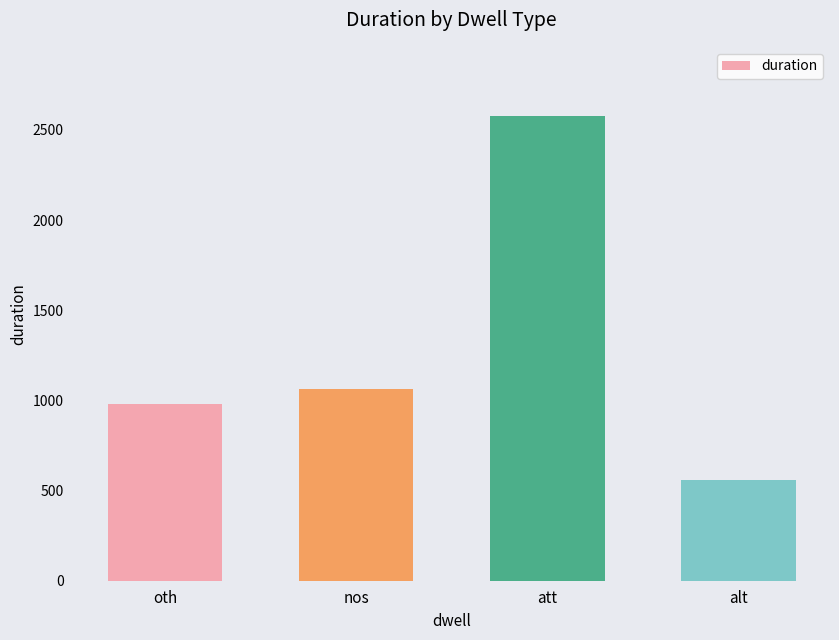

Rank the categories by value from highest to lowest.

att, nos, oth, alt